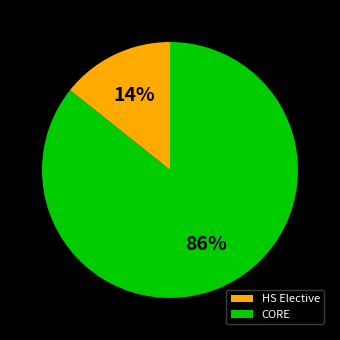

Which slice is the smallest?

HS Elective